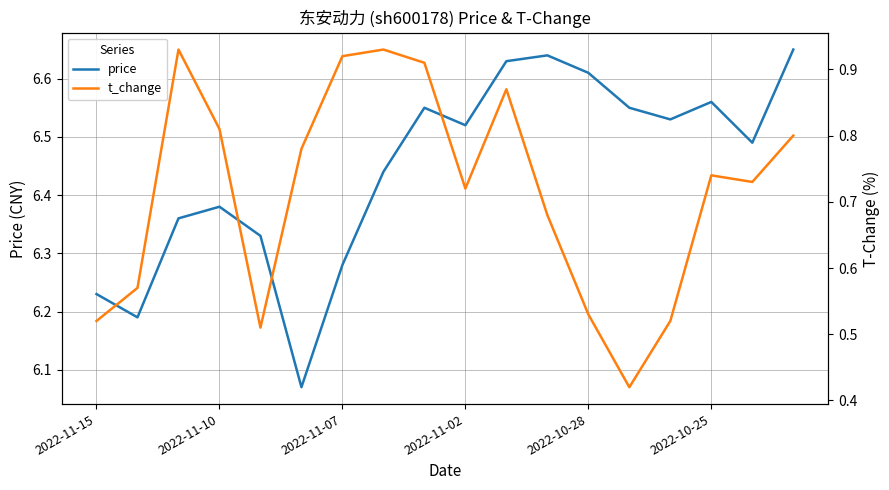

What is the difference between the price values at 10 and 8?

0.1